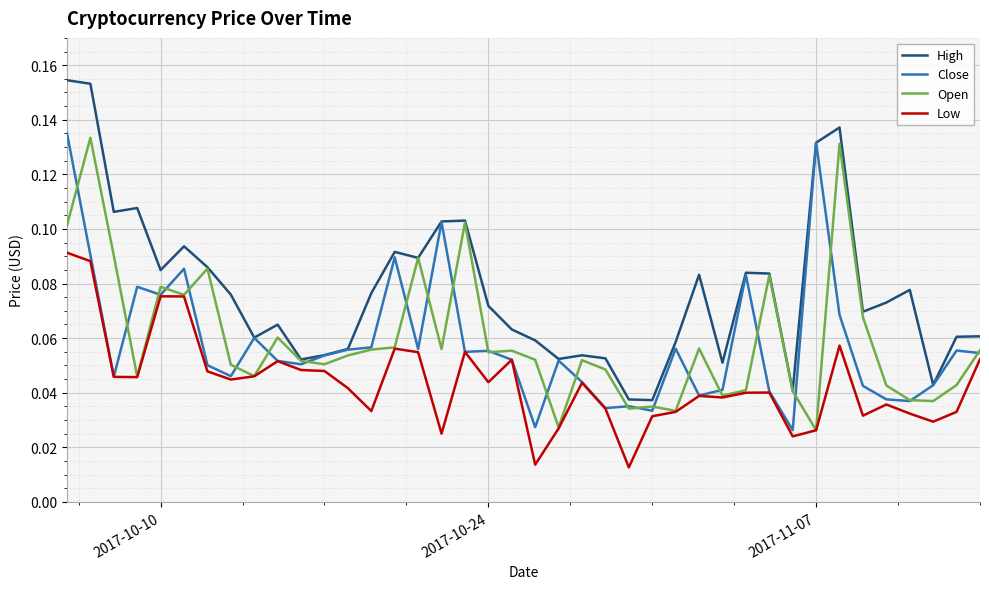

Which series has the largest total across all categories?

High